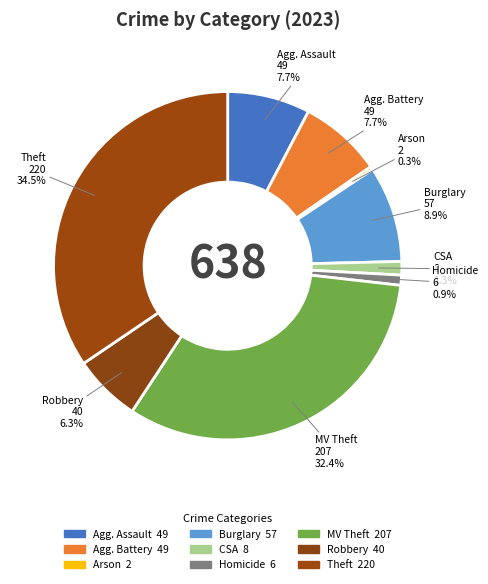

How many slices are in this pie chart?

9